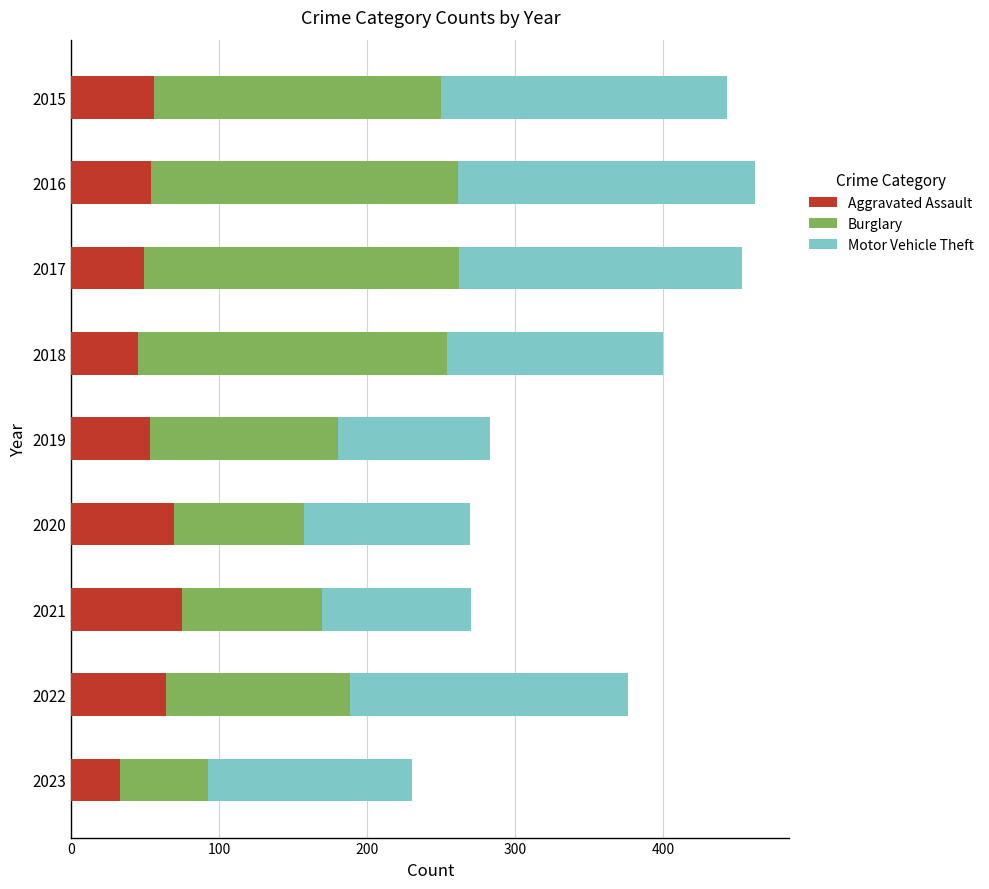

What is the average value of the Aggravated Assault series?

55